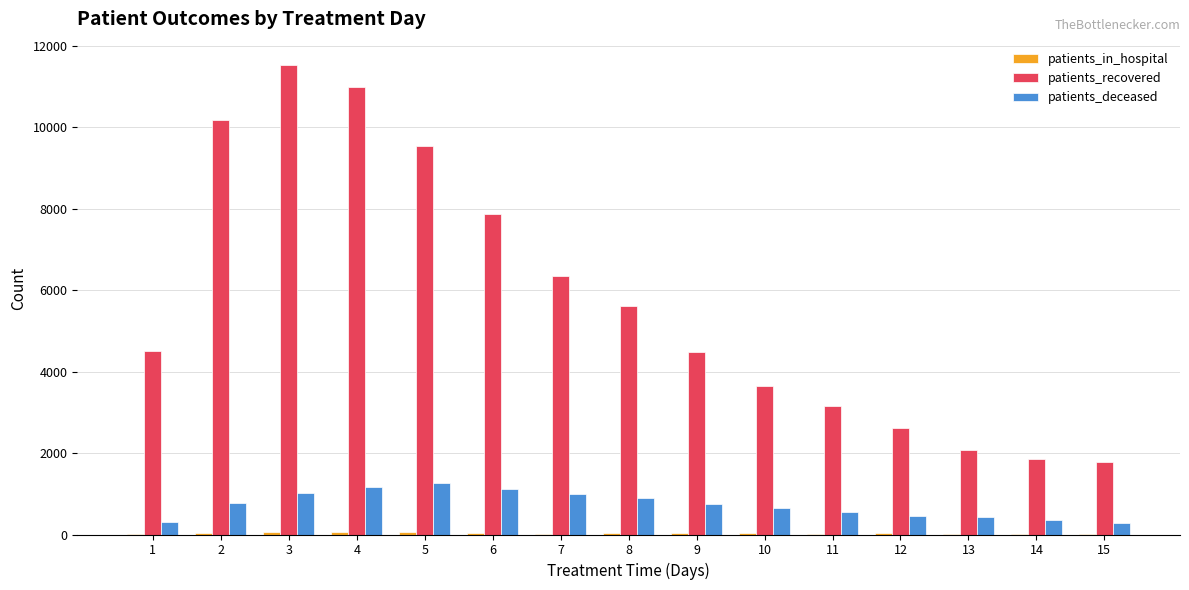

At which category is the sum across all series the highest?

3